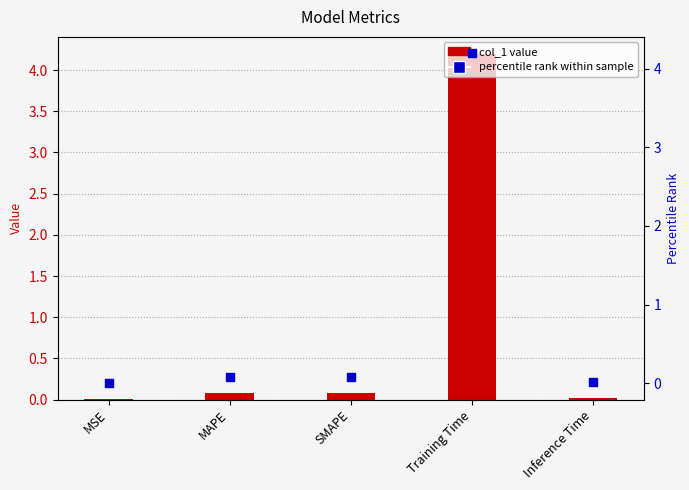

At how many categories does at least one series exceed 2?

1